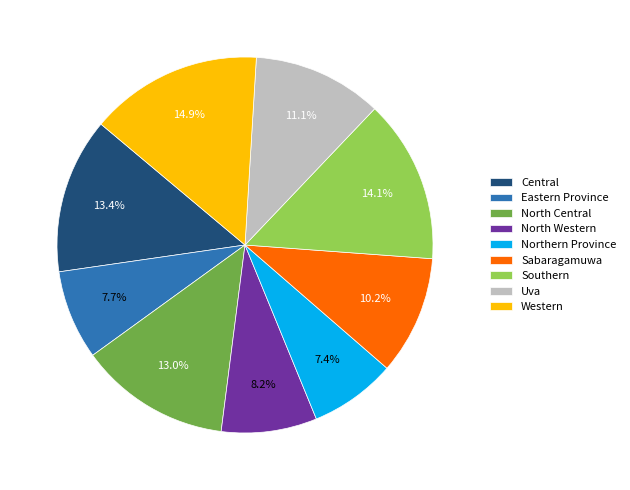

The Eastern Province slice represents 13% of the pie. True or false?

False